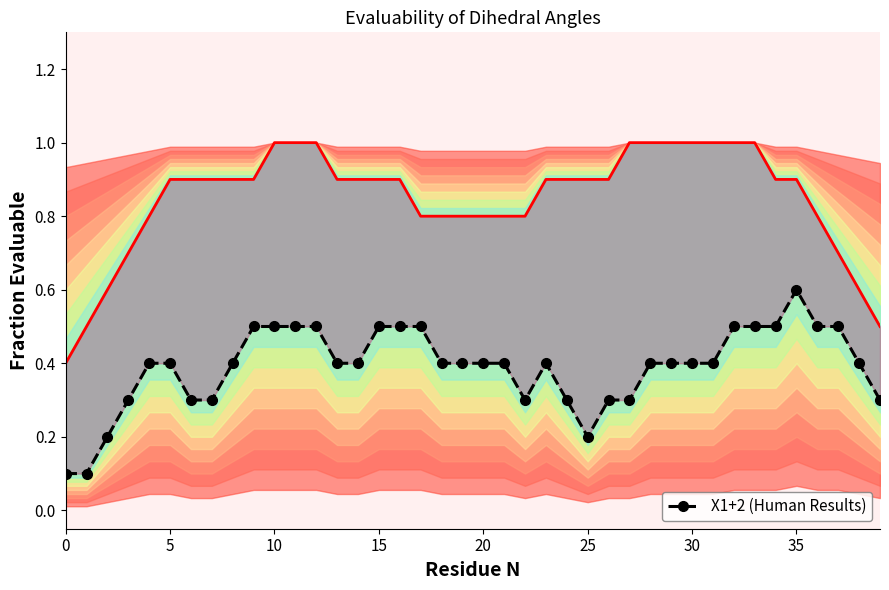

True or false: EvaluableX1 and X1+2 cross at least once.

False